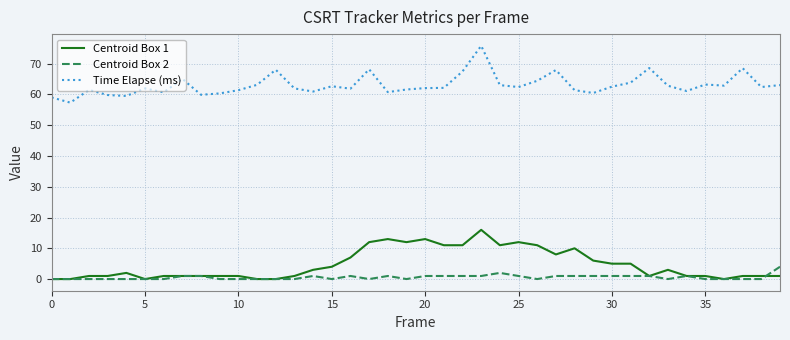

What are all the series names shown in the legend?

Centroid Box 1, Centroid Box 2, Time Elapse (ms)